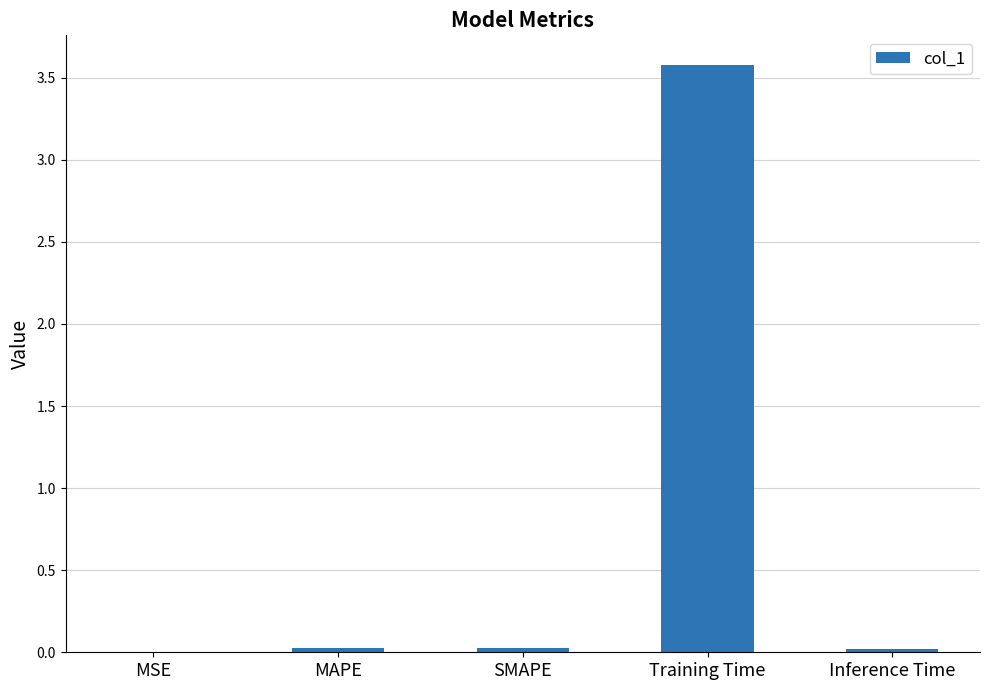

What is the sum of all values?

3.7